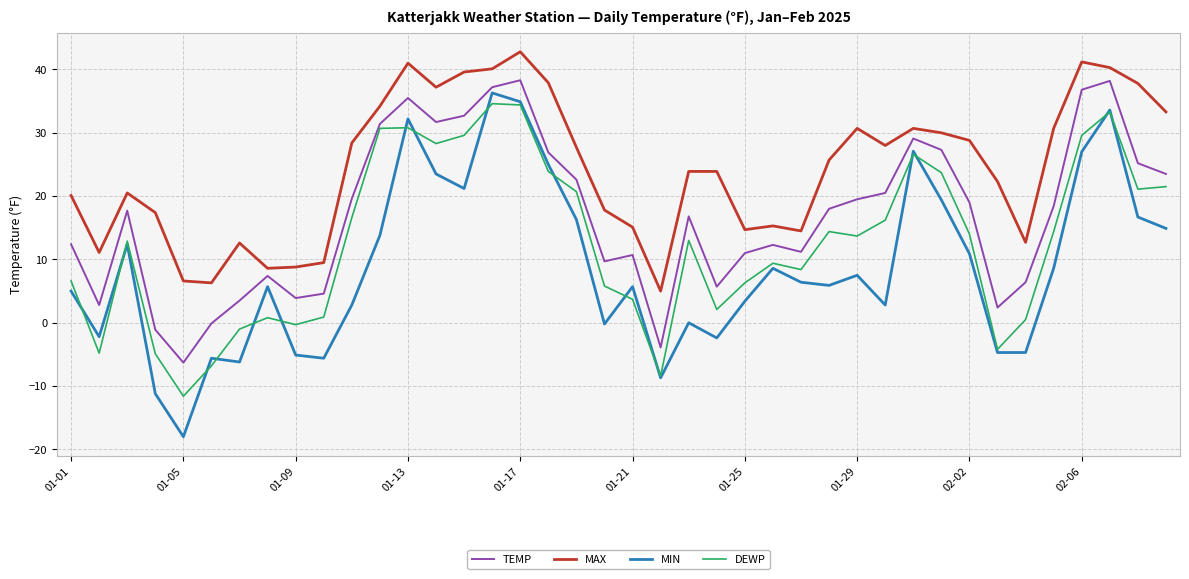

Which series has the largest total across all categories?

MAX